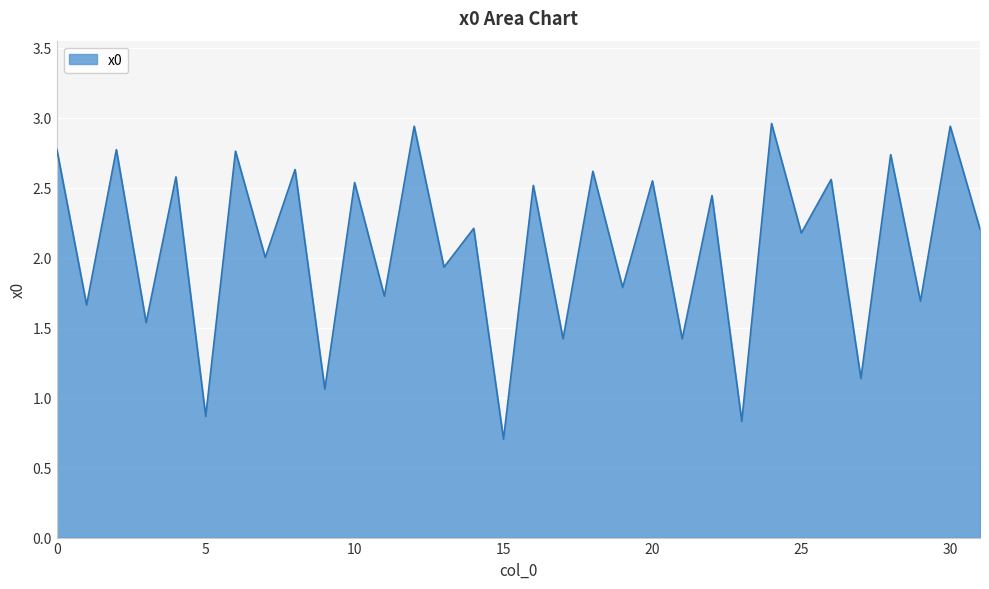

What is the minimum value shown in the chart?

0.7